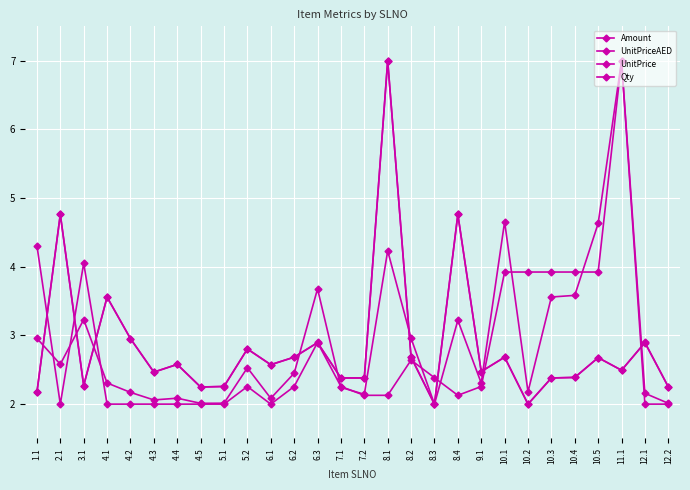

Count the number of data series in this chart.

4